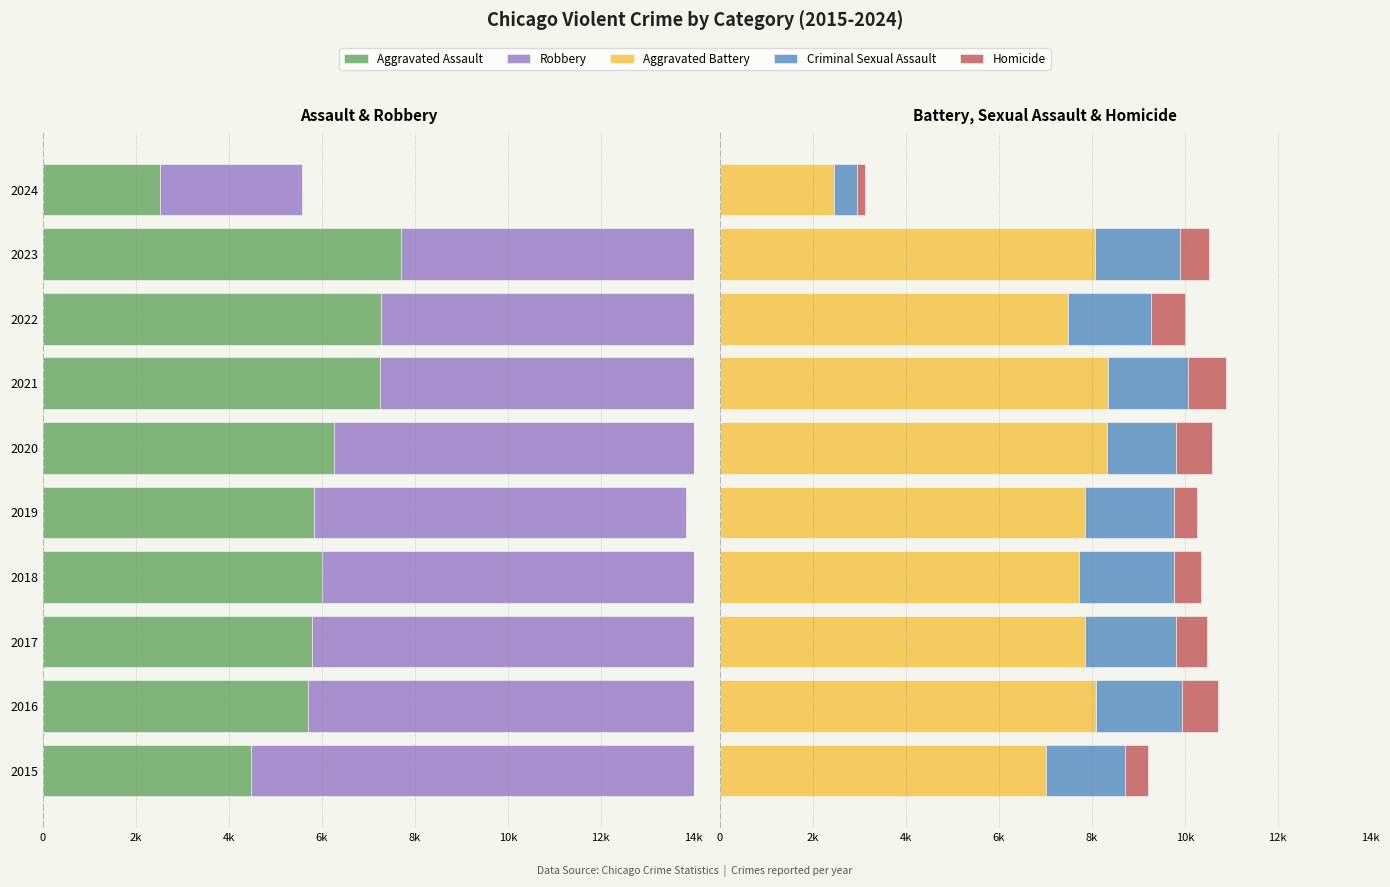

True or false: Aggravated Assault has a value of -2045 at 2015.

False